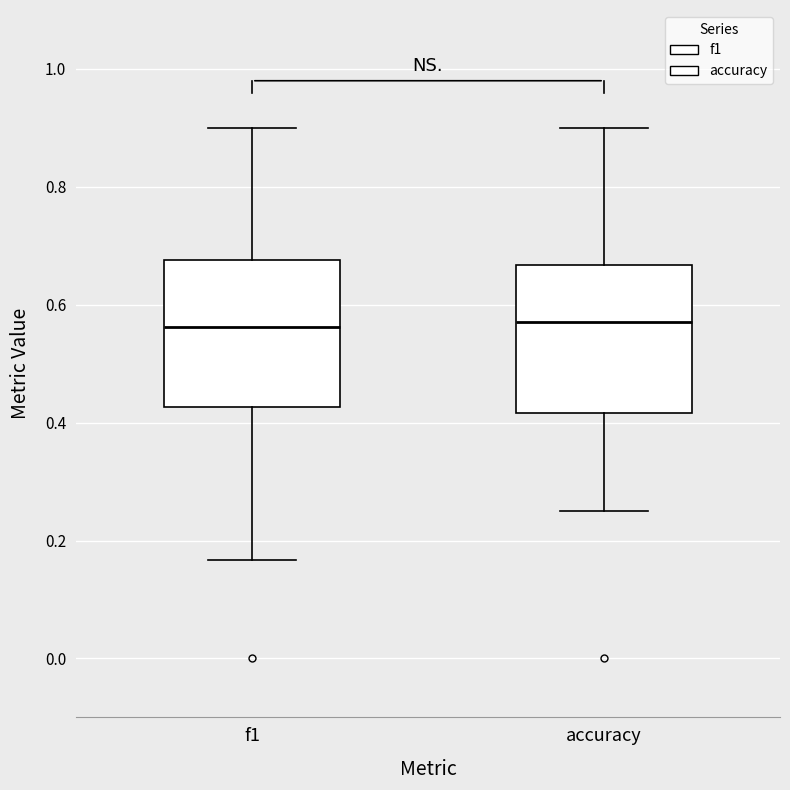

Reading left to right, read every box against the y-axis: the position of its median line, the range the box covers, and the ends of its whiskers. The values are not printed on the chart, so give them approximately, as read against the axis.

f1: median 0.56, box 0.42 to 0.68, whiskers 0.16 to 0.90
accuracy: median 0.58, box 0.42 to 0.66, whiskers 0.26 to 0.90